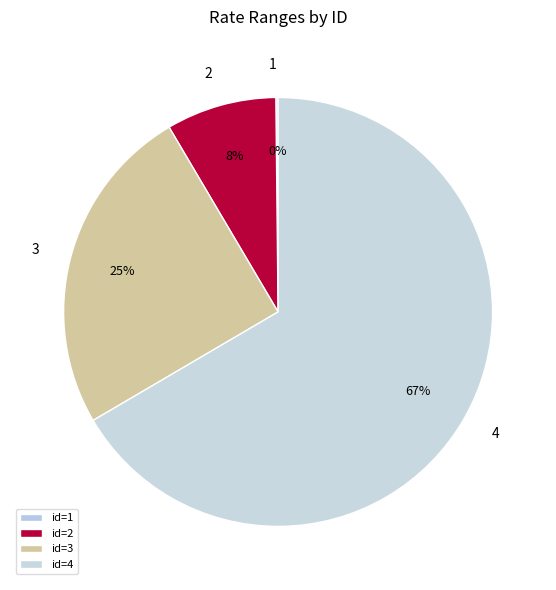

To the nearest percent, what portion does 2 represent?

8%